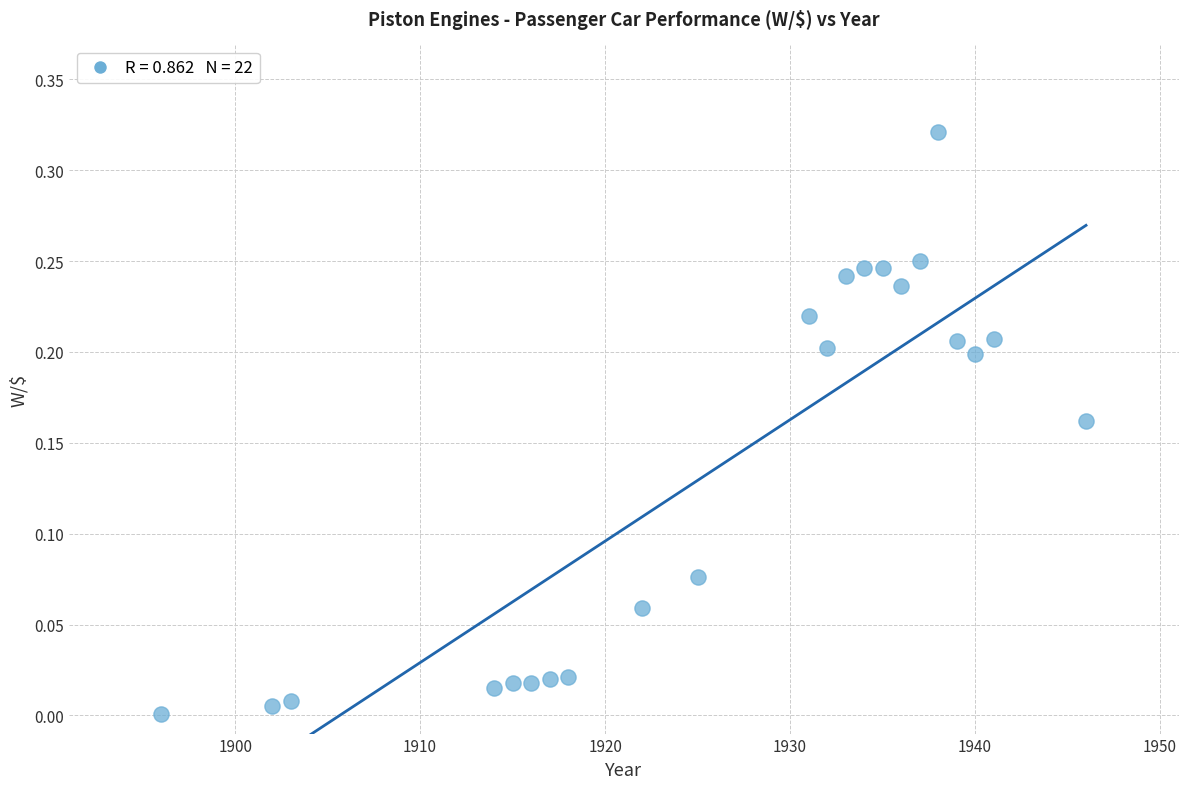

What is the range of X values (max minus min)?

50.0